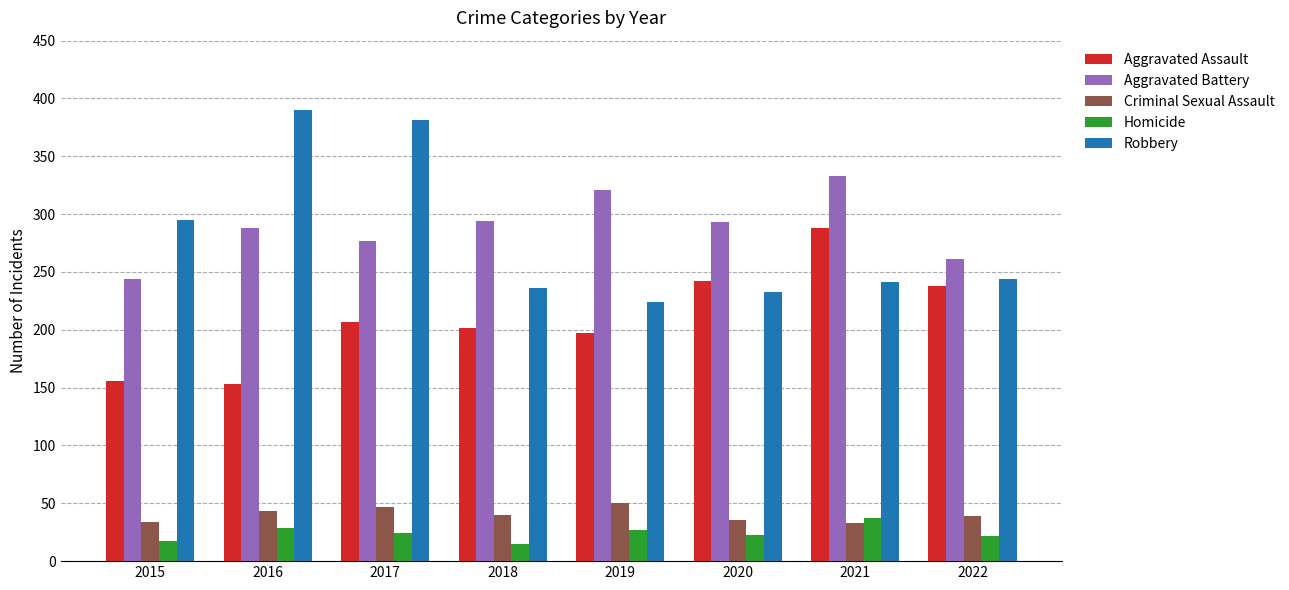

What is the average value of the Aggravated Battery series?

289